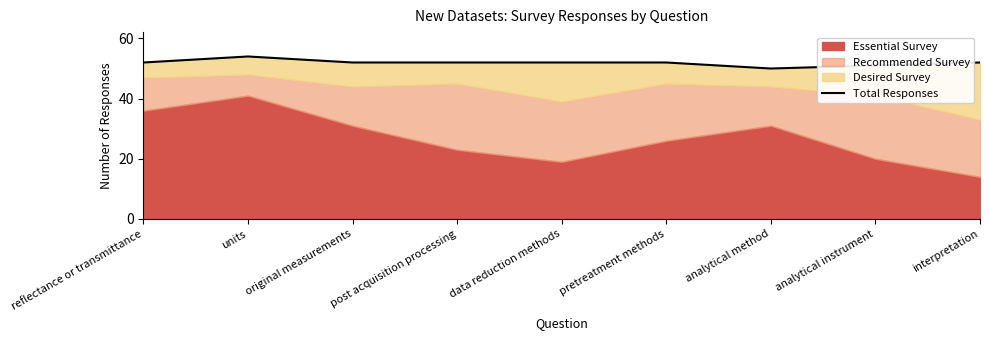

What is the ratio of the value at pretreatment methods to the value at analytical instrument?

1.0